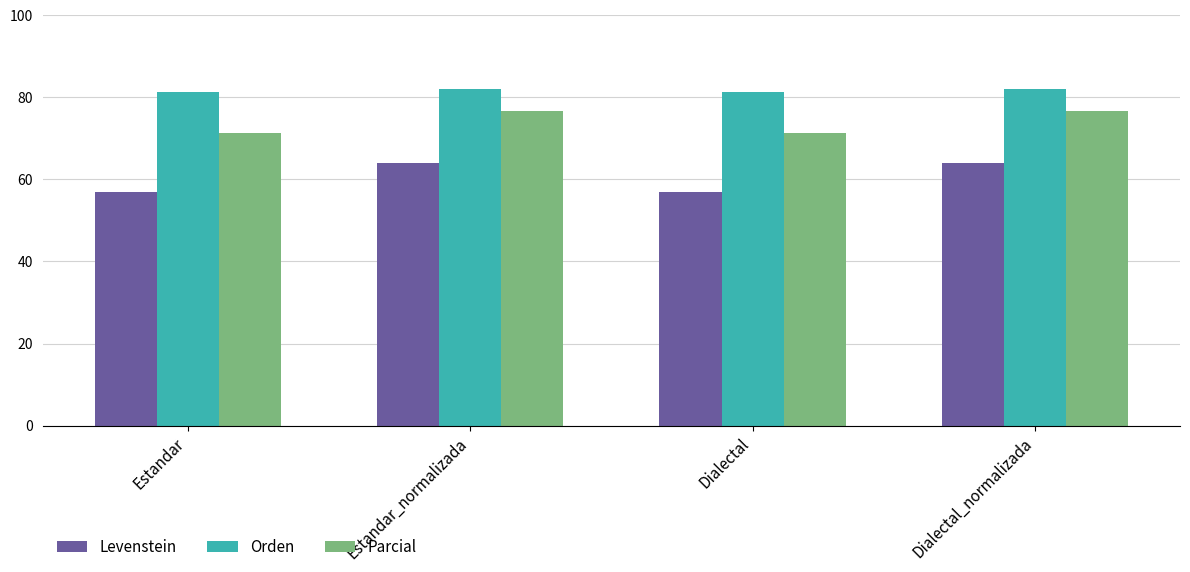

What is the label of the 2nd bar from the left?

Estandar_normalizada